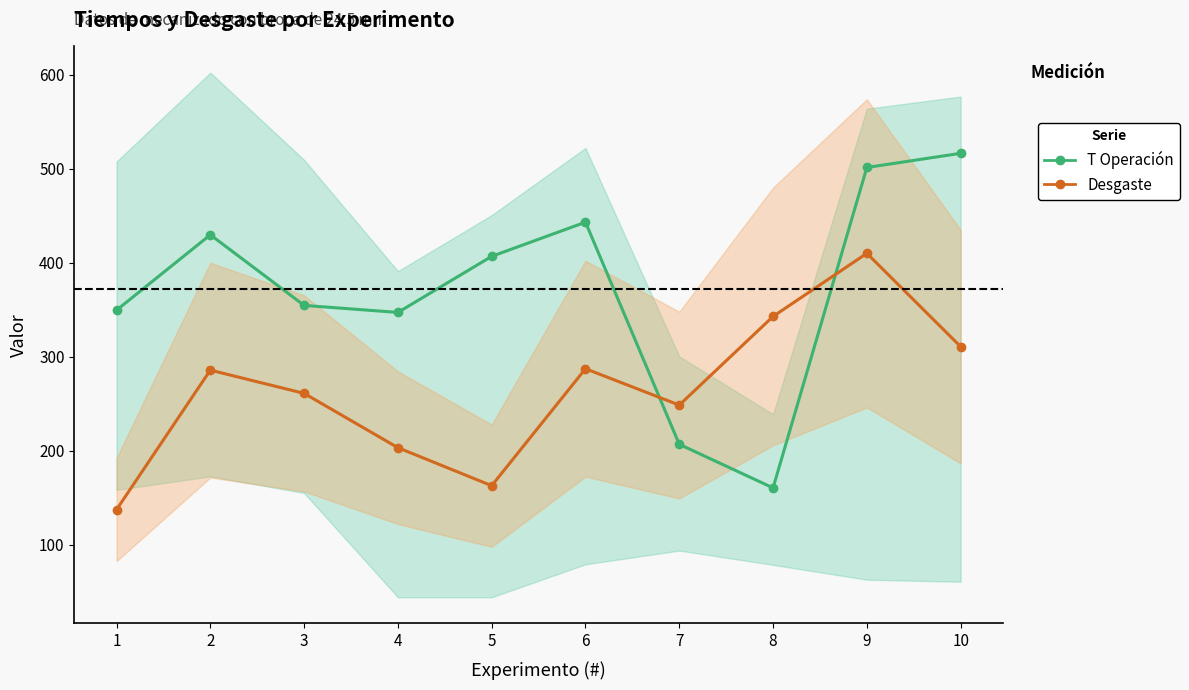

True or false: T Tiempo de Operación (s) has a value of 66.2 at 7.

False